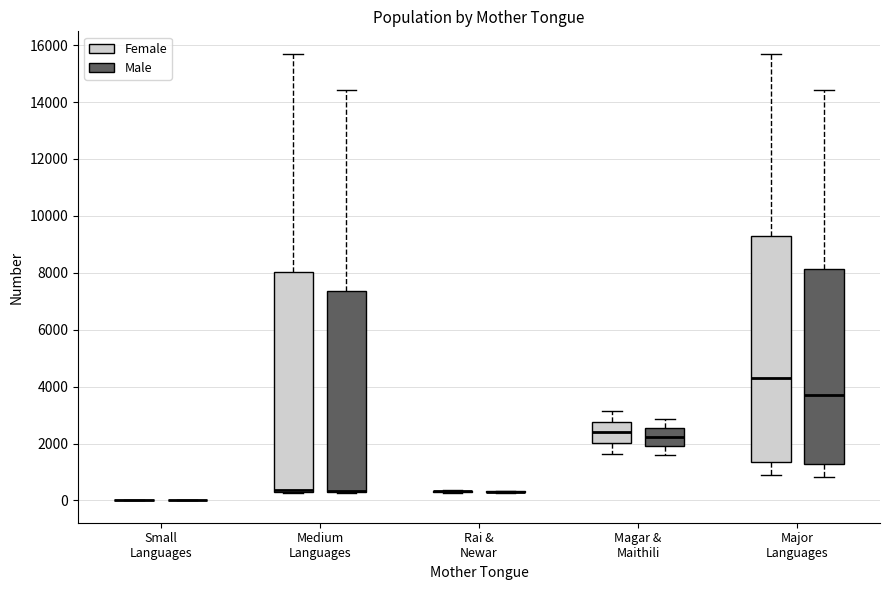

Reading left to right, read every box against the y-axis: the position of its median line, the range the box covers, and the ends of its whiskers. The values are not printed on the chart, so give them approximately, as read against the axis.

Small Languages (Female): box collapsed to a line at 0, whiskers 0 to 0
Small Languages (Male): box collapsed to a line at 0, whiskers 0 to 0
Medium Languages (Female): median 400 (drawn on the box's lower edge), box 400 to 8000, whiskers 200 to 15600
Medium Languages (Male): median 400 (drawn on the box's lower edge), box 400 to 7400, whiskers 200 to 14400
Rai & Newar (Female): box collapsed to a line at 400, whiskers 200 to 400
Rai & Newar (Male): box collapsed to a line at 400, whiskers 200 to 400
Magar & Maithili (Female): median 2400, box 2000 to 2800, whiskers 1600 to 3200
Magar & Maithili (Male): median 2200, box 2000 to 2600, whiskers 1600 to 2800
Major Languages (Female): median 4400, box 1400 to 9200, whiskers 800 to 15600
Major Languages (Male): median 3800, box 1200 to 8200, whiskers 800 to 14400